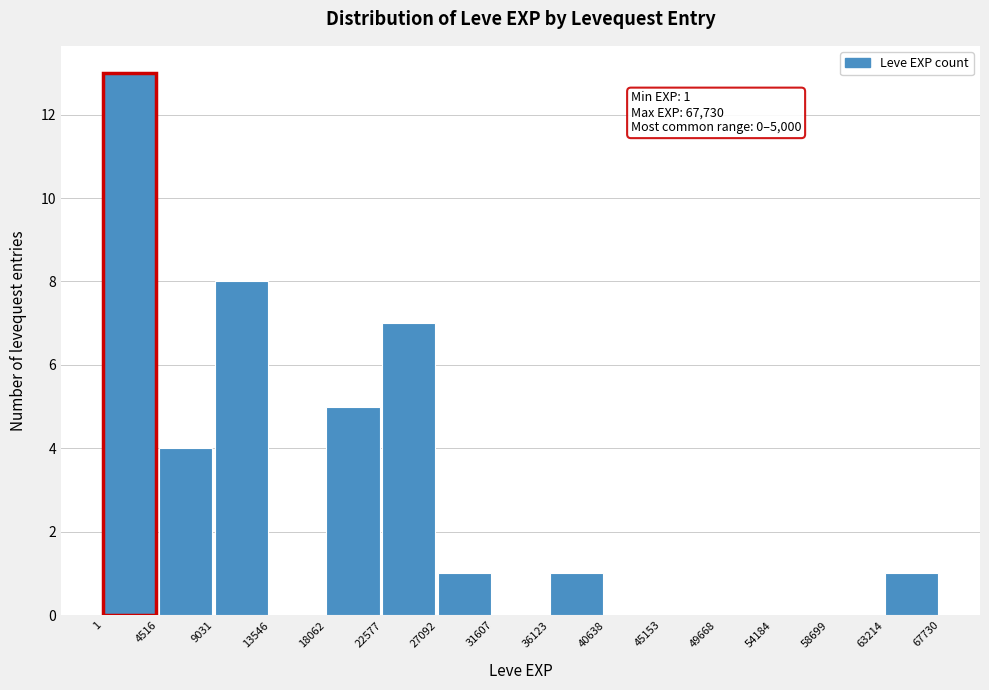

Which range on the x-axis has the tallest bar?

1 to 4516